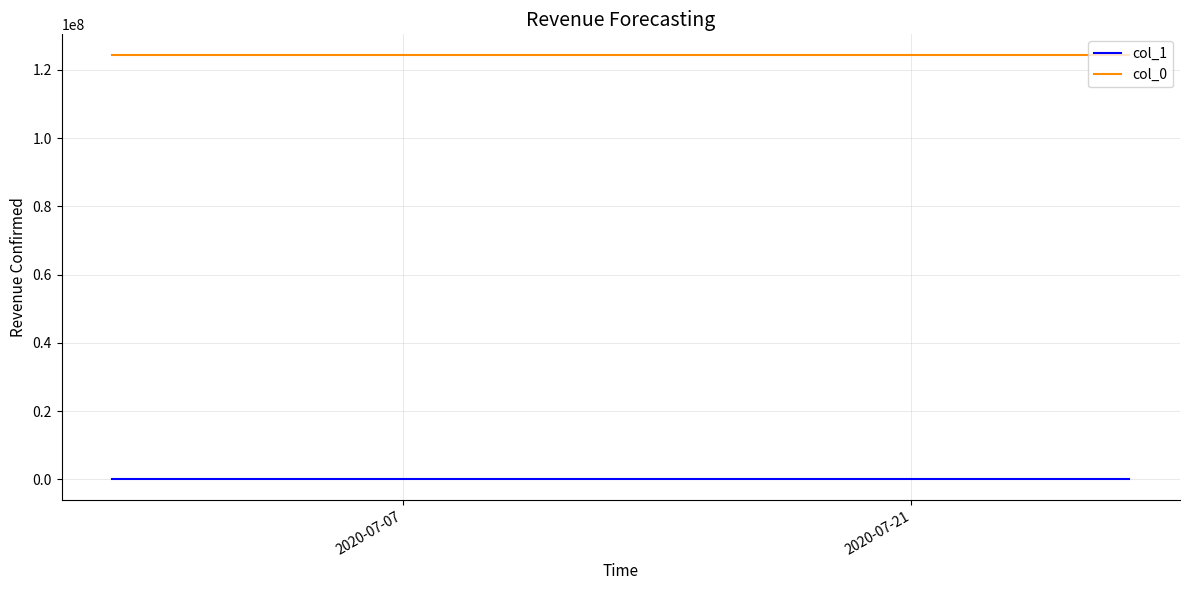

True or false: col_1 and col_0 cross at least once.

False